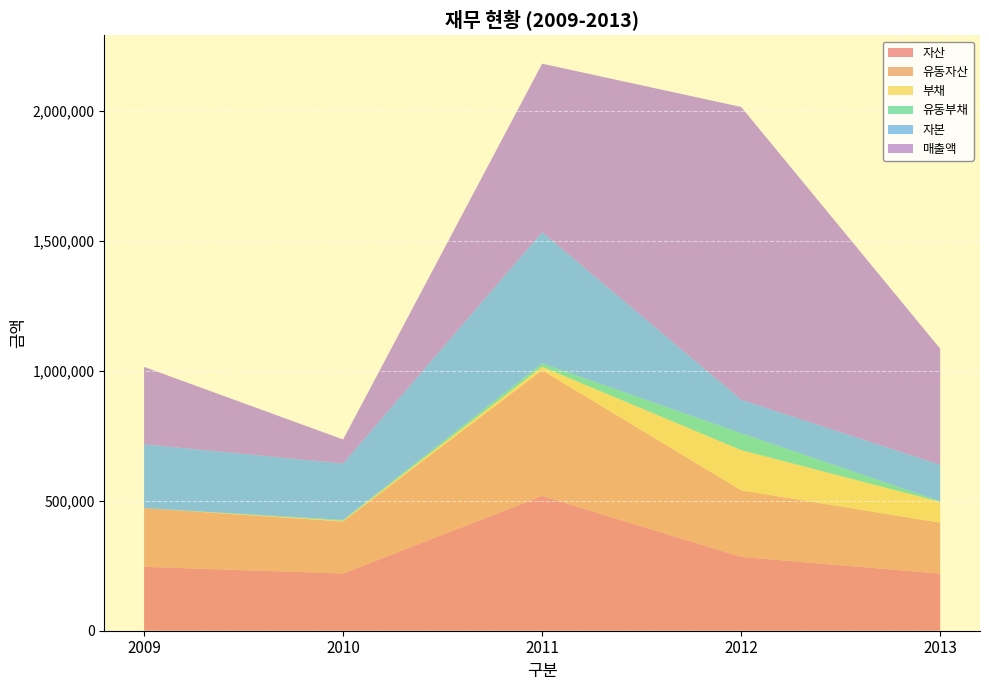

Reading right to left, what are all the values shown in this chart?

자산: 220042	284136	518511	220219	245814
유동자산: 195644	256124	483918	200219	225814
부채: 80196	154866	13354	3031	108
유동부채: 2971	64866	13354	3031	108
자본: 139846	129270	505156	217188	245705
매출액: 446688	1126525	648078	92330	297897